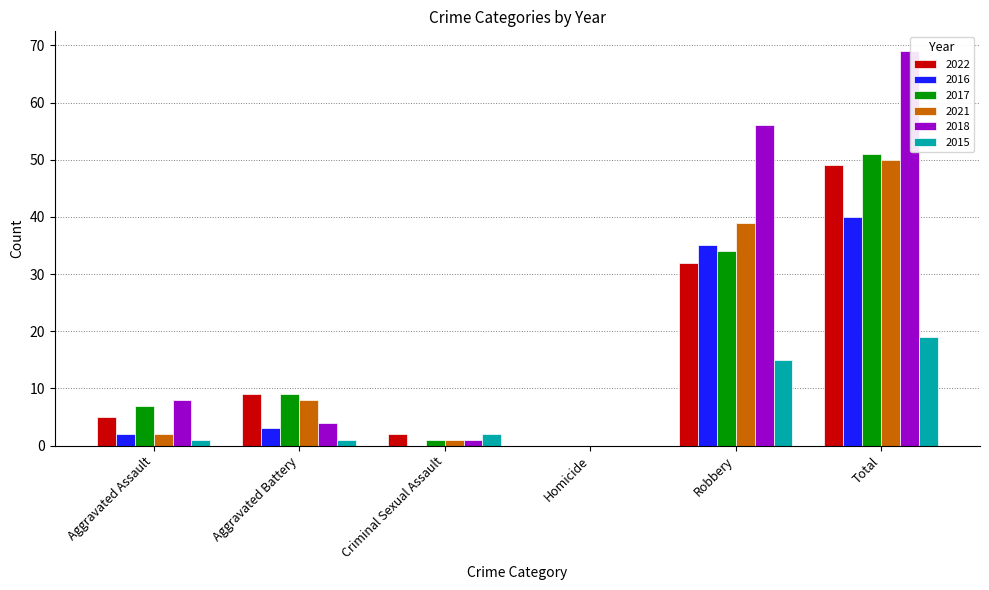

How many positive values does the 2015 series have?

5